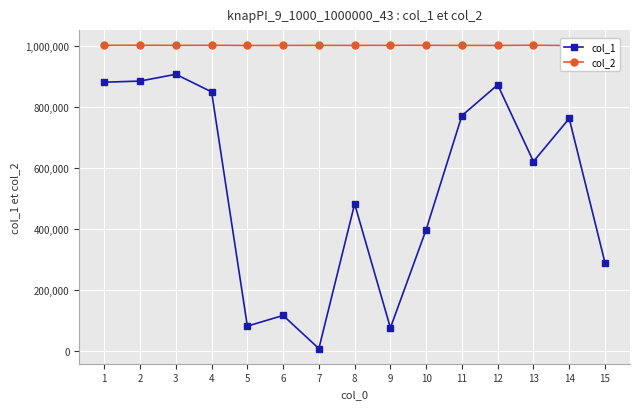

At which label does col_2 reach its minimum?

14